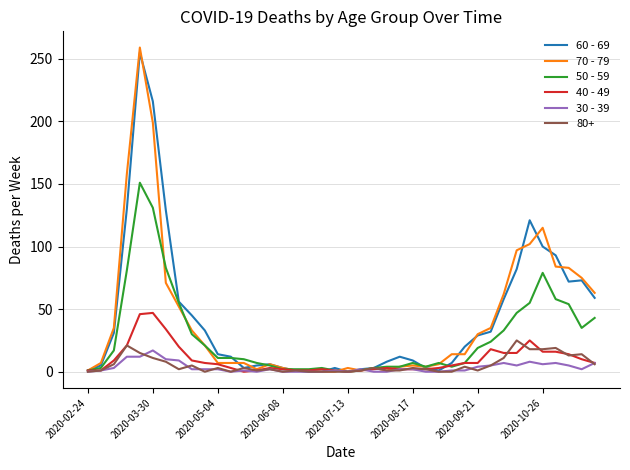

Which series has the largest range (max minus min)?

70 - 79